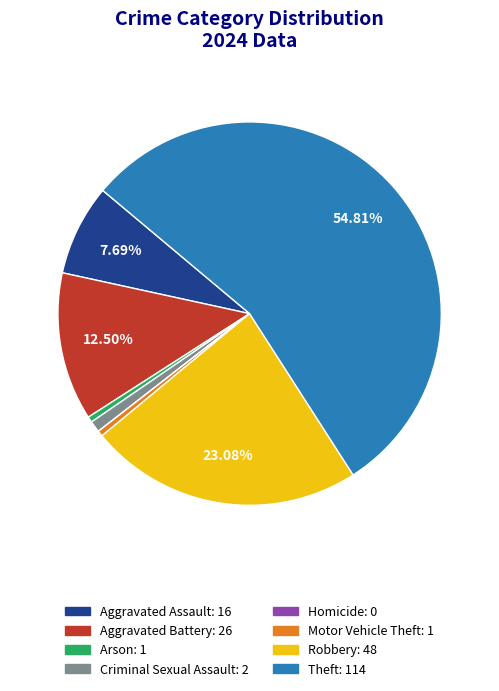

True or false: Criminal Sexual Assault accounts for 1% of the total.

True